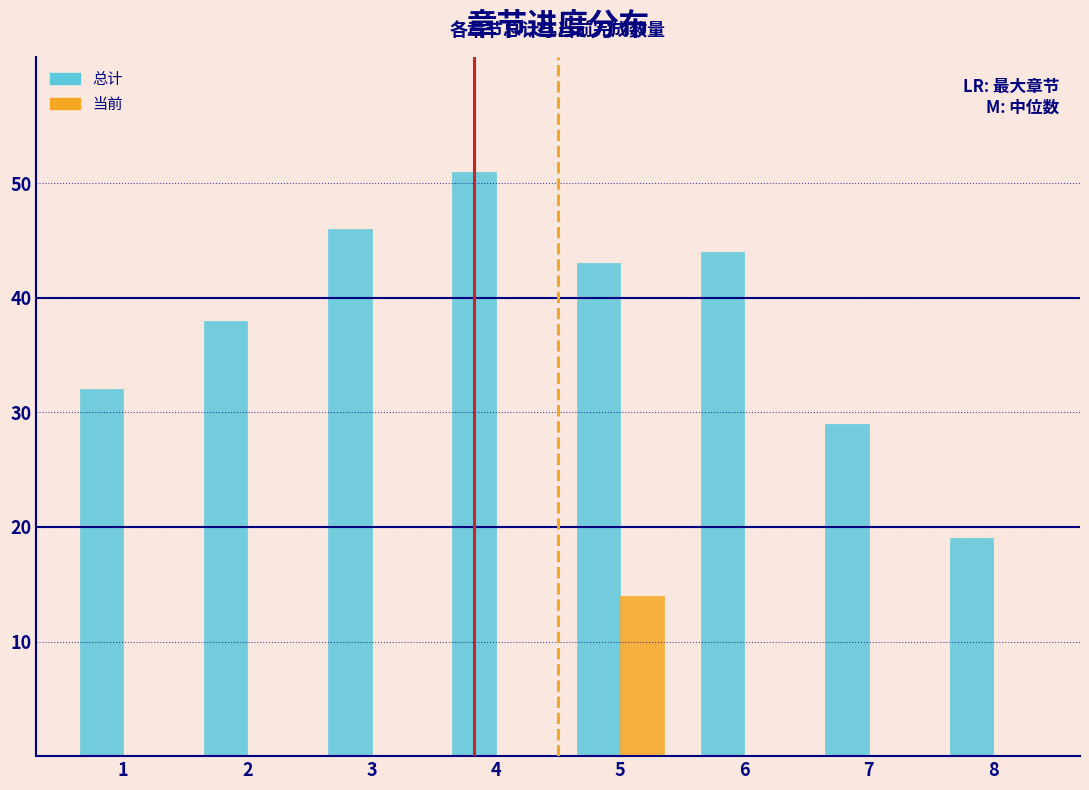

Reading left to right, list all the values displayed in this chart.

总计: 1=32	2=38	3=46	4=51	5=43	6=44	7=29	8=19
当前: 1=0	2=0	3=0	4=0	5=14	6=0	7=0	8=0